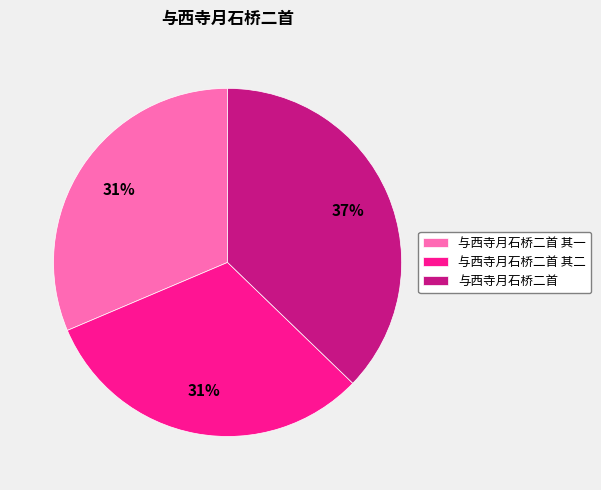

Which category has the biggest portion of the pie?

与西寺月石桥二首